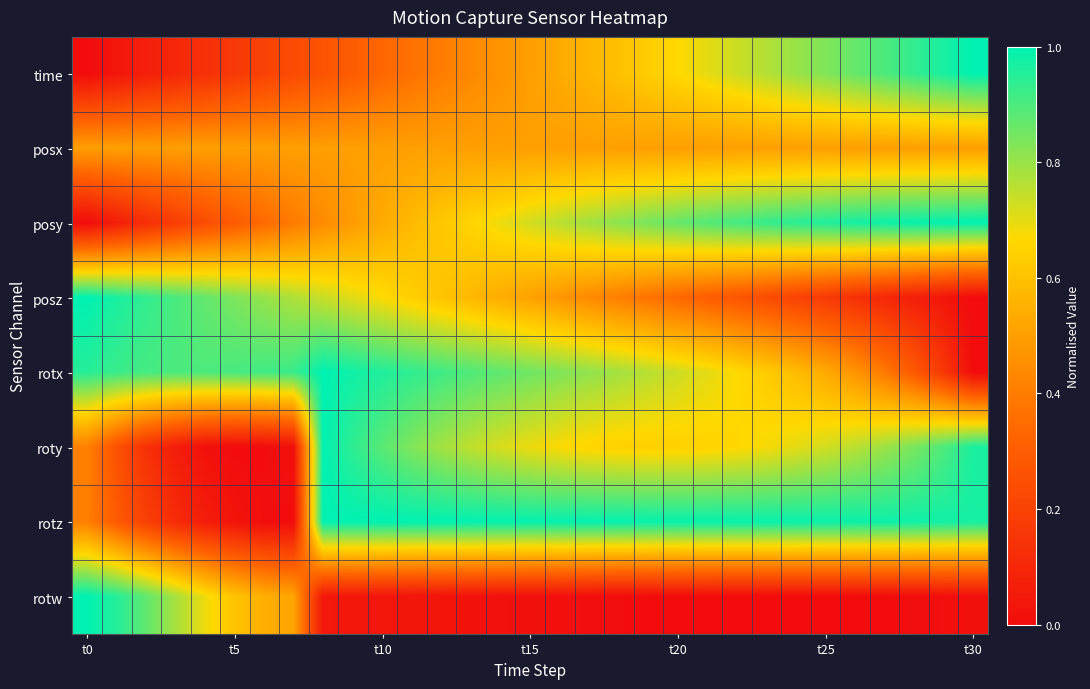

Count the number of data series in this chart.

8